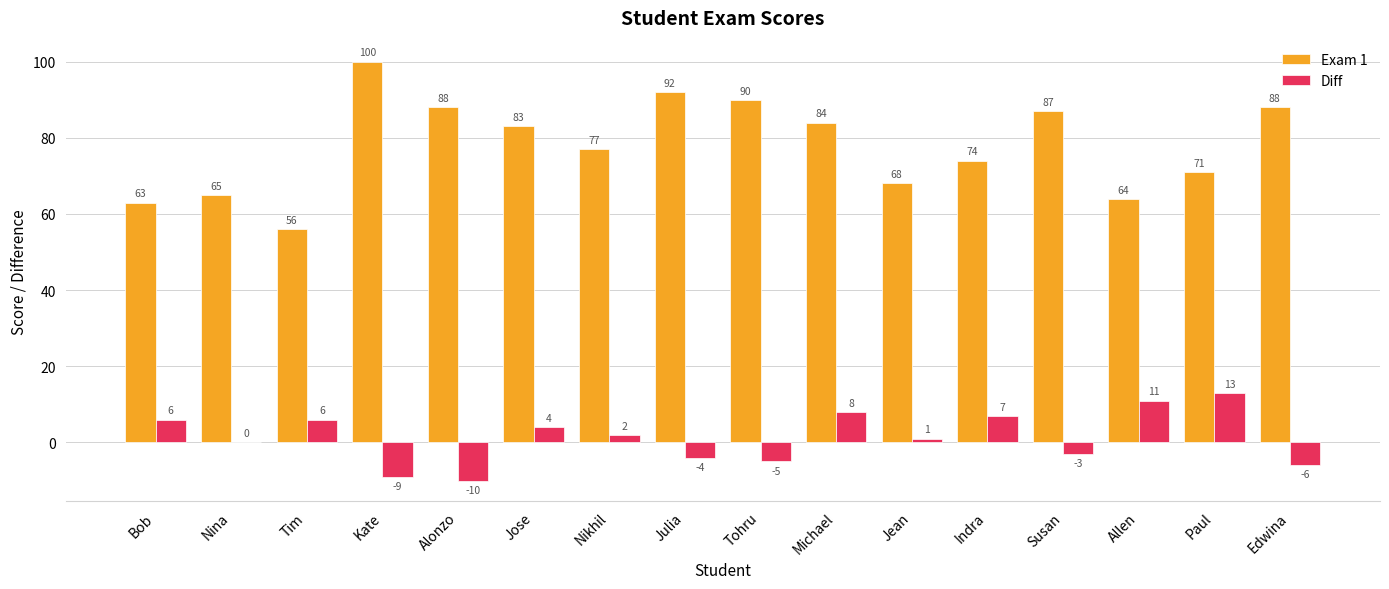

Which category has the highest value in the Diff series?

Paul